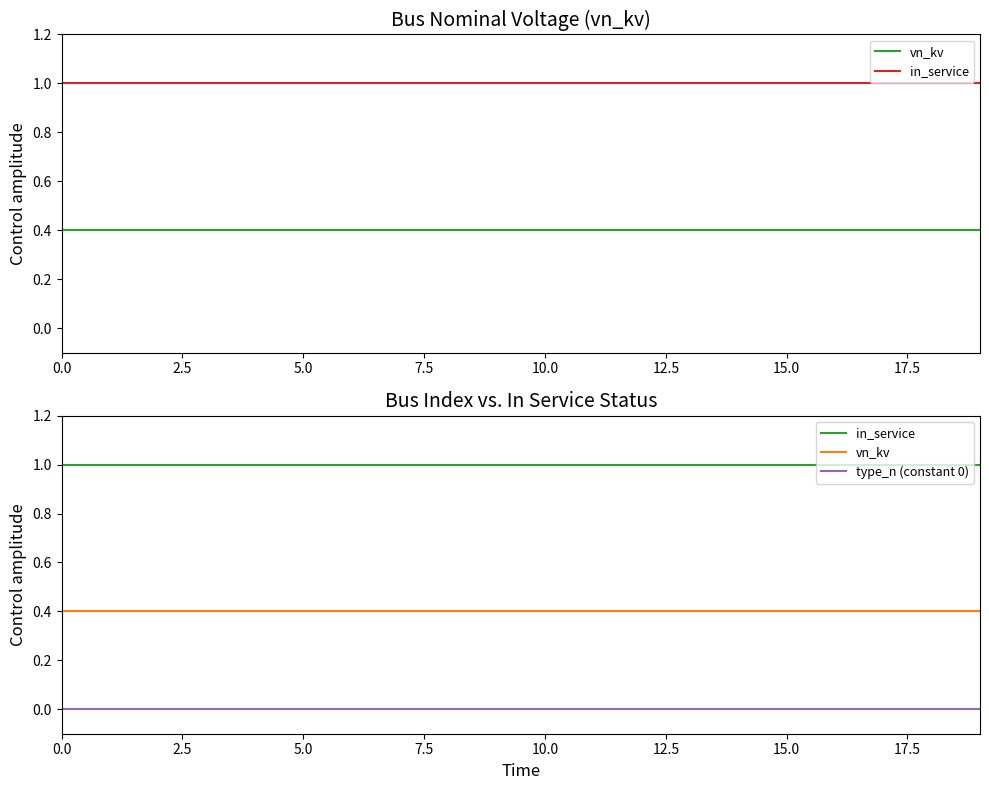

What is the sum of all vn_kv values?

8.0